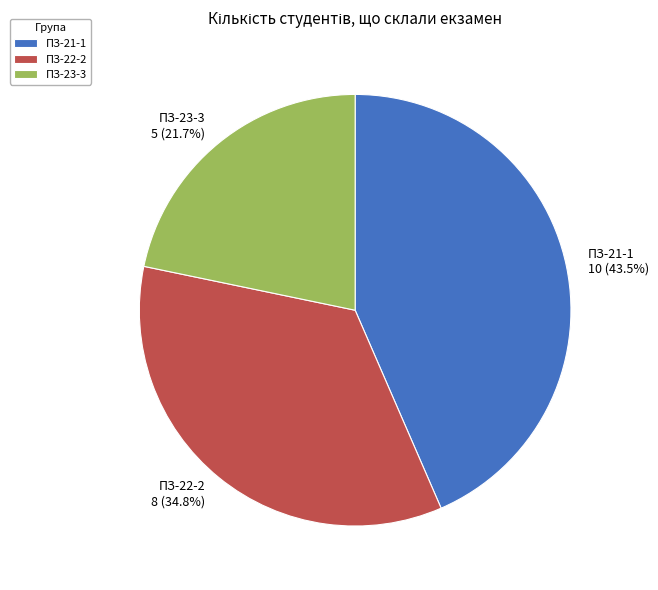

To the nearest percent, what is the difference between the largest and smallest slice percentages?

22%